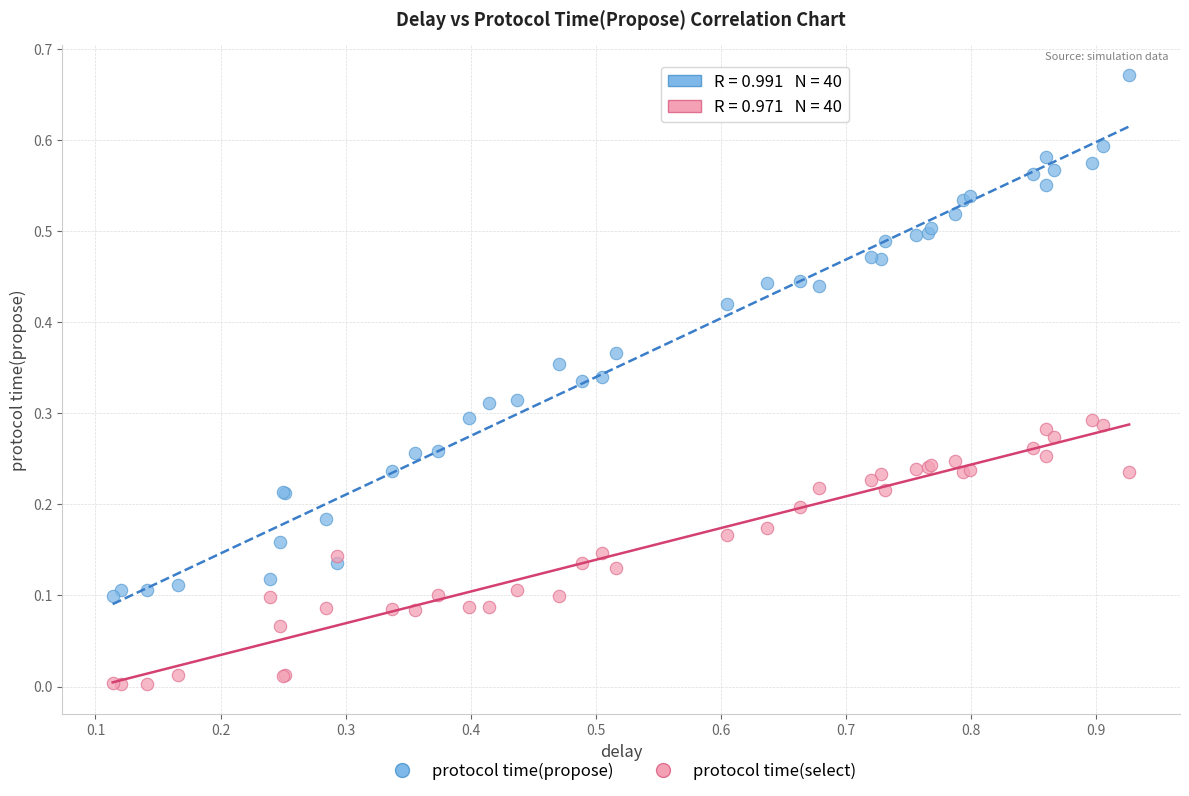

Which series reaches the maximum Y coordinate?

protocol time(propose)